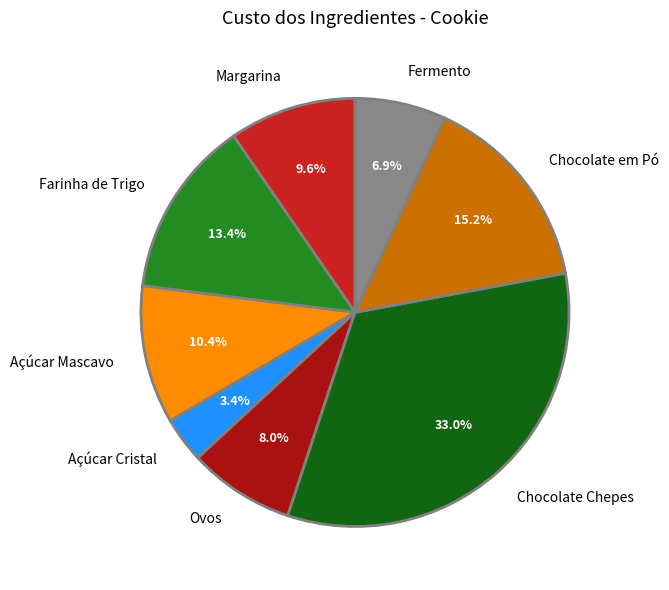

Does Açúcar Mascavo represent more than half of the total?

No